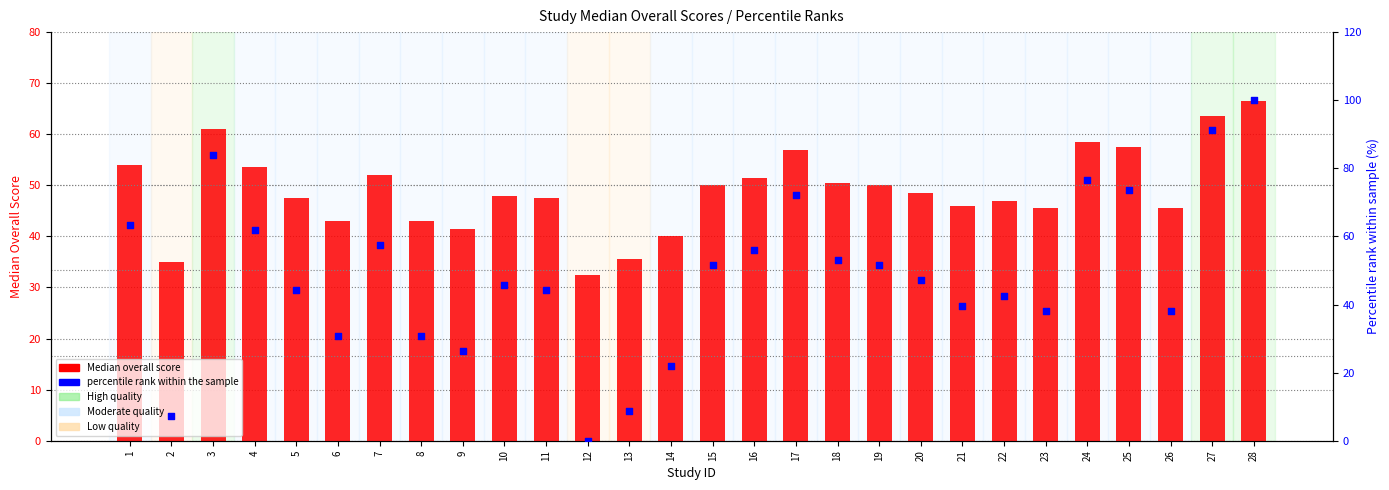

Which series contains the highest Y value?

percentile rank within the sample